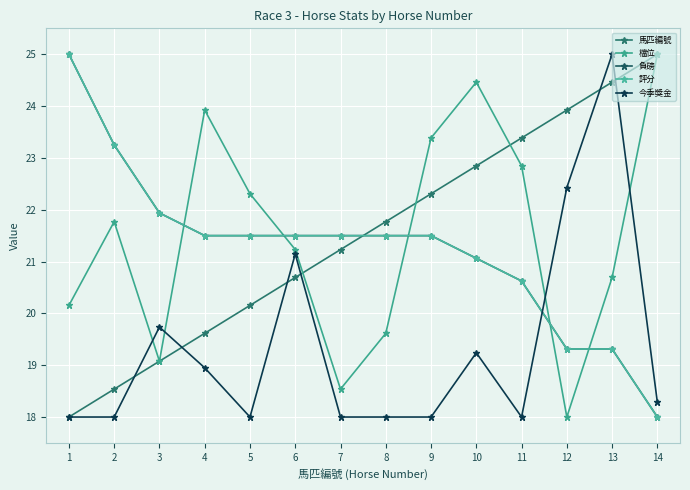

Which series has the widest spread of values?

馬匹編號